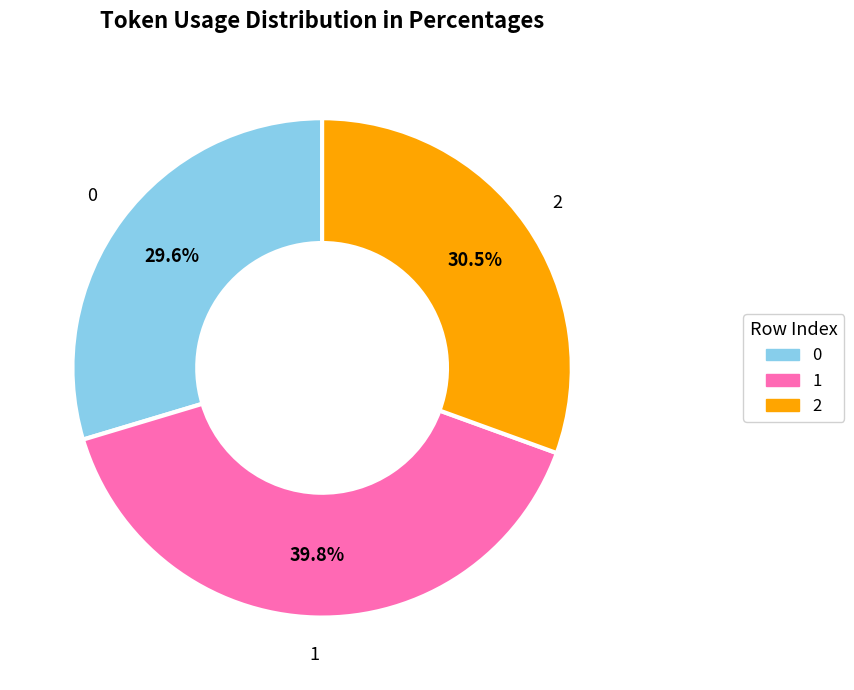

How much of the chart is everything except 2?

69.5%